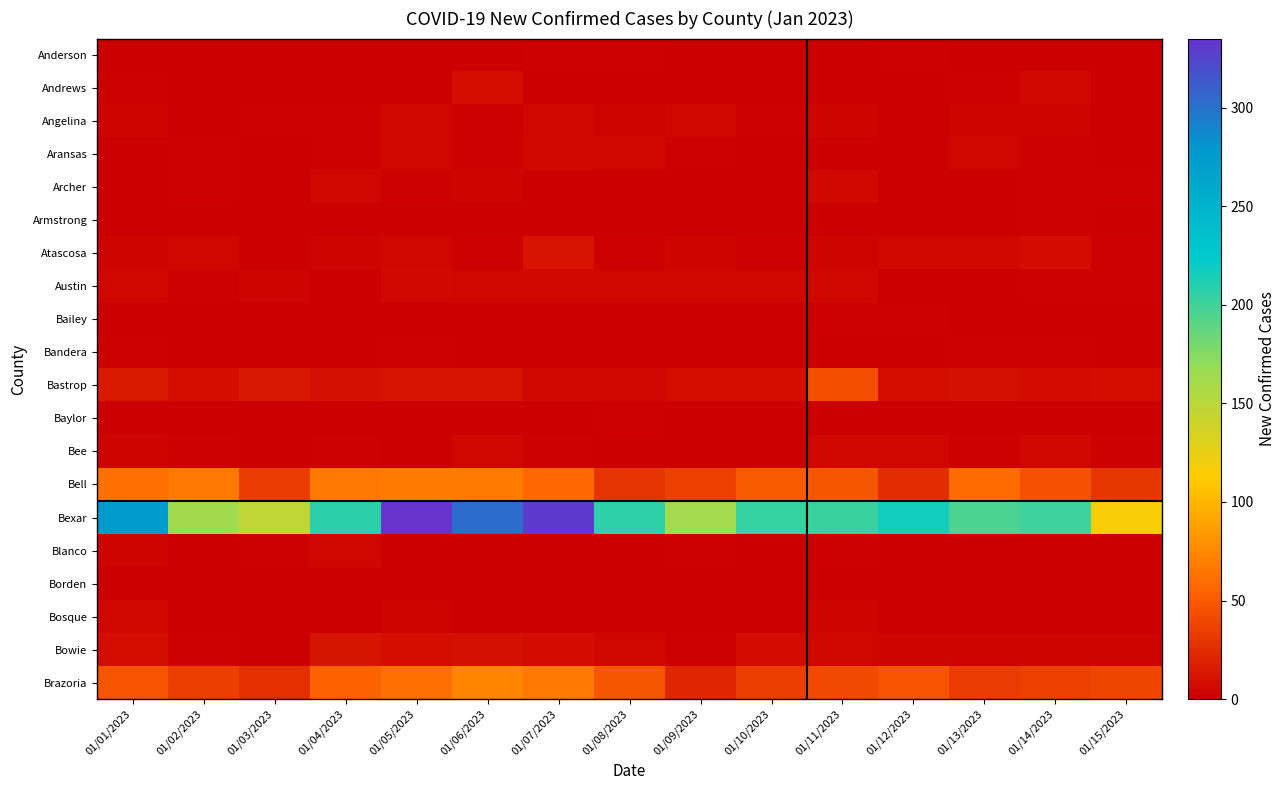

At 01/04/2023, list the series in order from smallest to largest.

Anderson, Andrews, Armstrong, Bailey, Bandera, Baylor, Borden, Austin, Bosque, Angelina, Aransas, Bee, Atascosa, Blanco, Archer, Bastrop, Bowie, Brazoria, Bell, Bexar